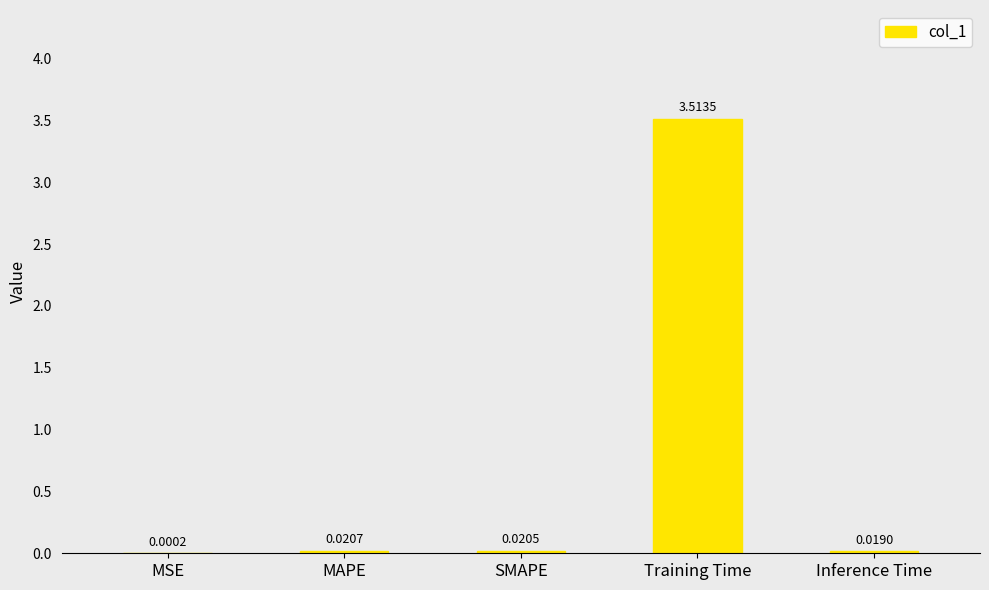

Count the number of categories in the chart.

5